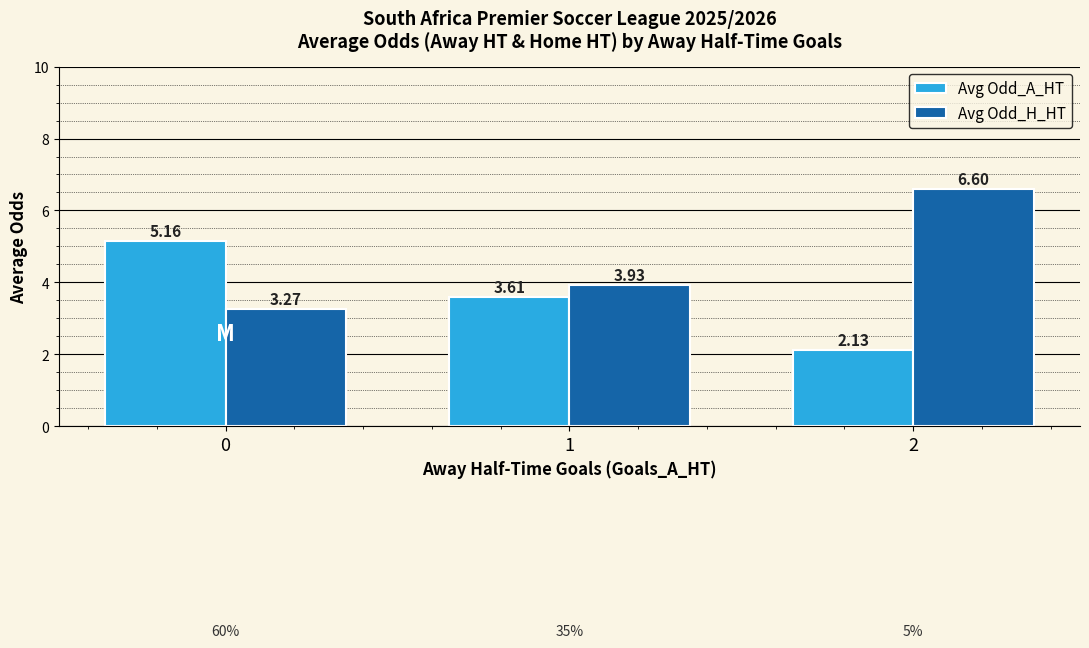

At which category is the sum across all series the highest?

2